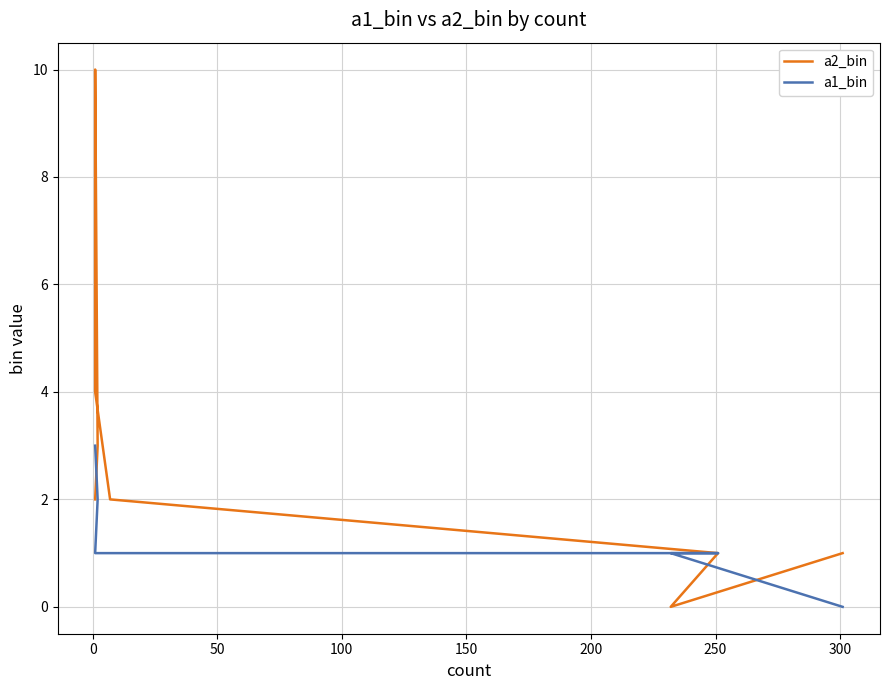

What position from the right is 0?

7